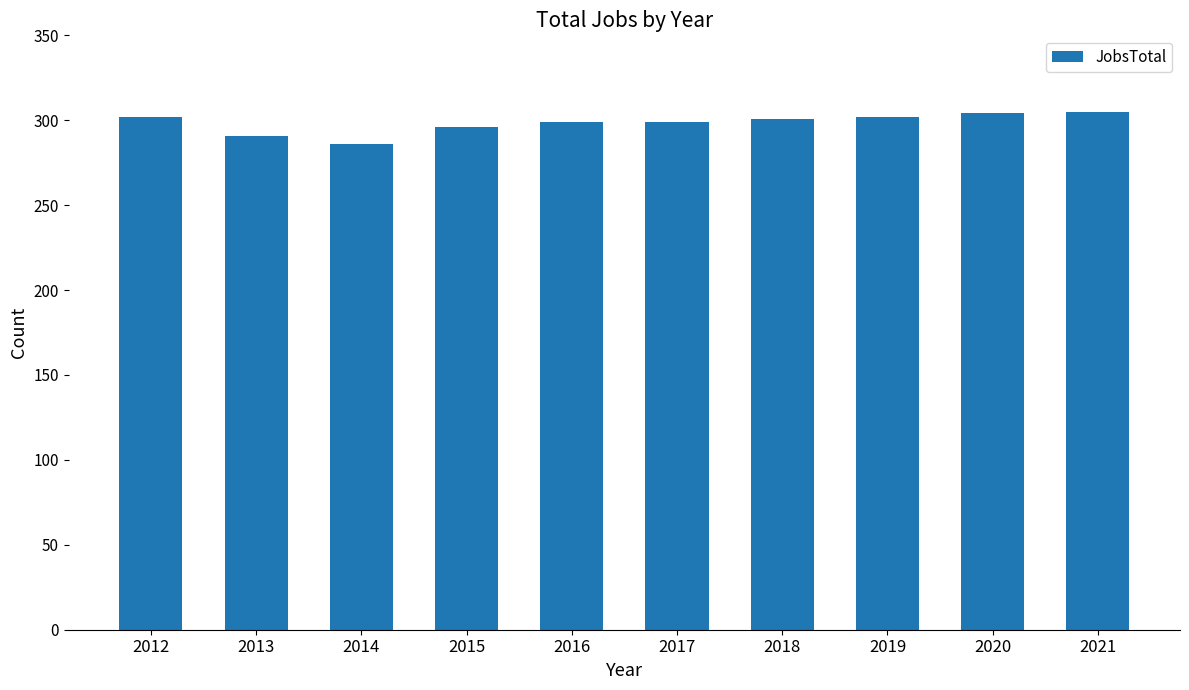

Does the chart contain stacked bars?

No